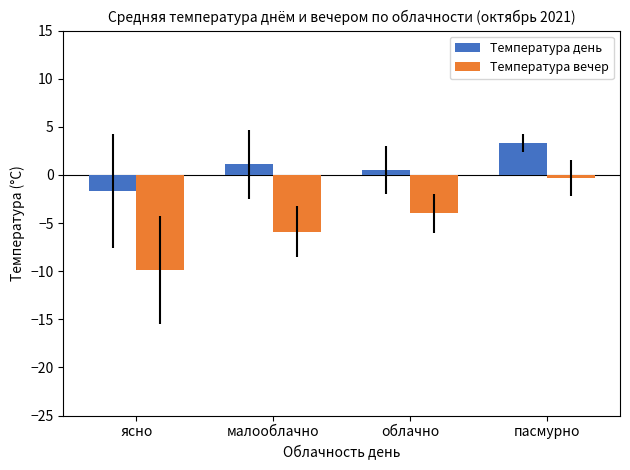

List the series in order of their peak value, lowest first.

Температура вечер, Температура день